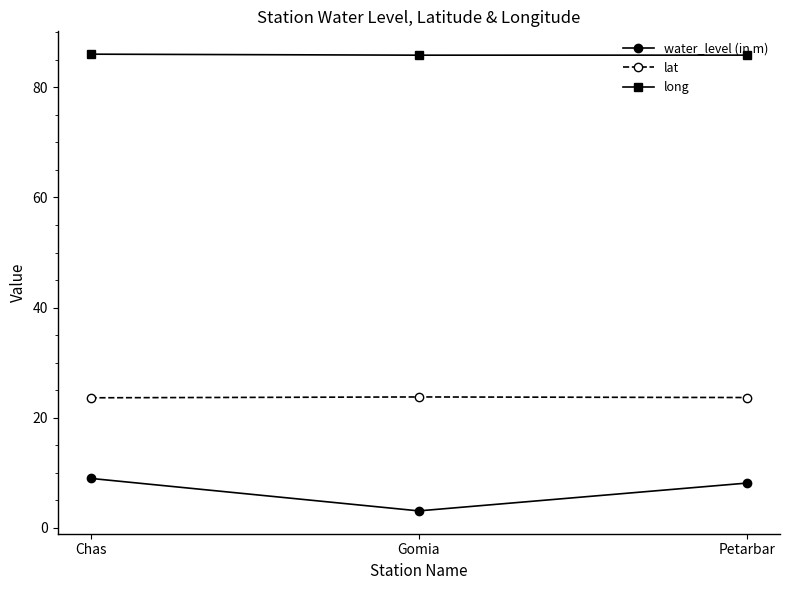

What are all the series names shown in the legend?

water_level (in m), lat, long